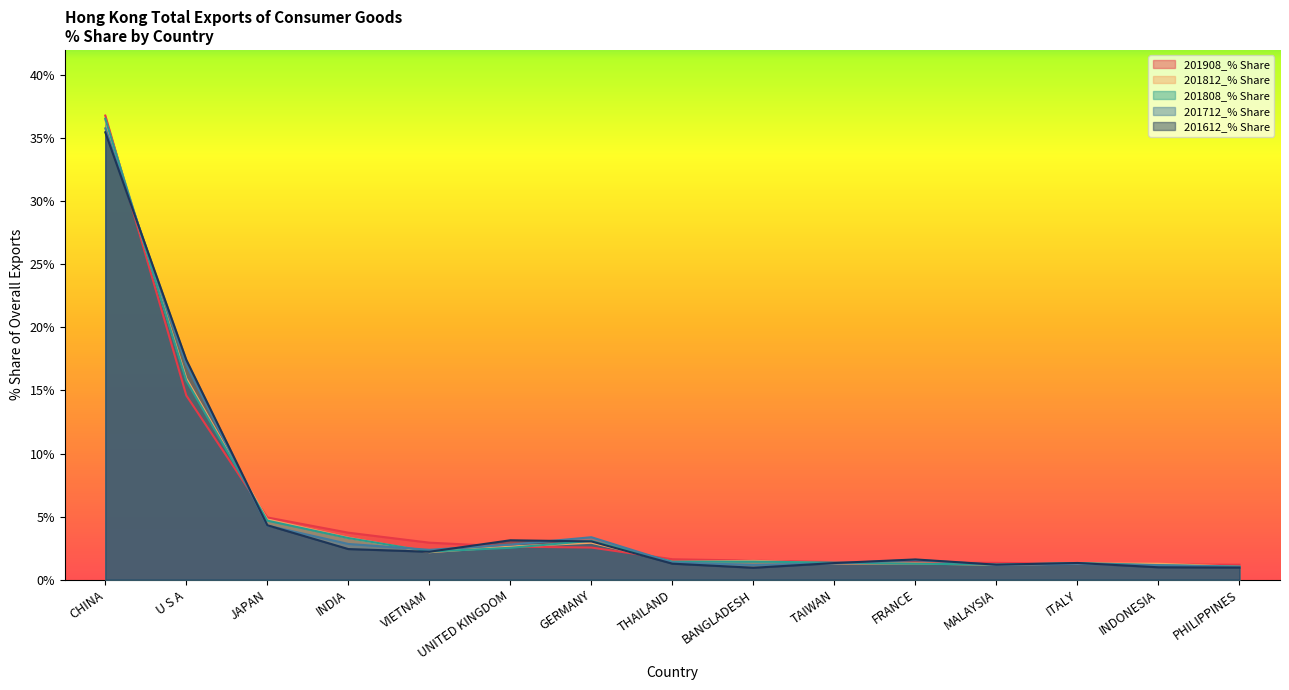

How many intersections are there between 201712_% Share and 201908_% Share?

6